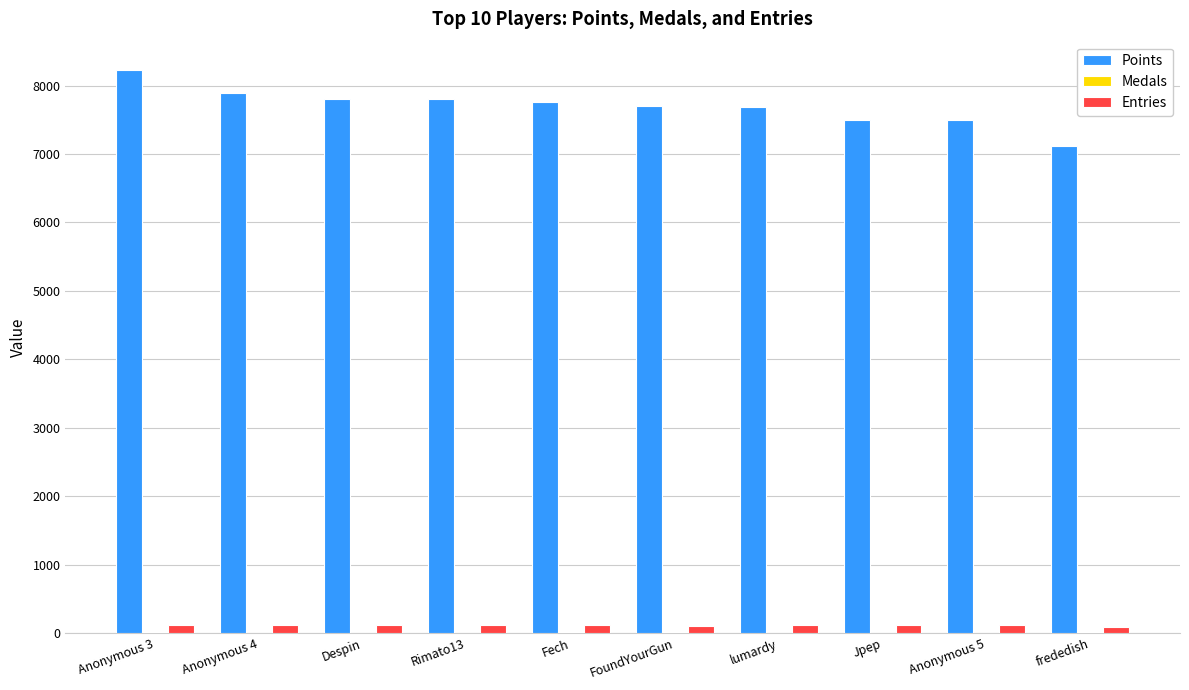

What is the total value across all series at Anonymous 3?

8360